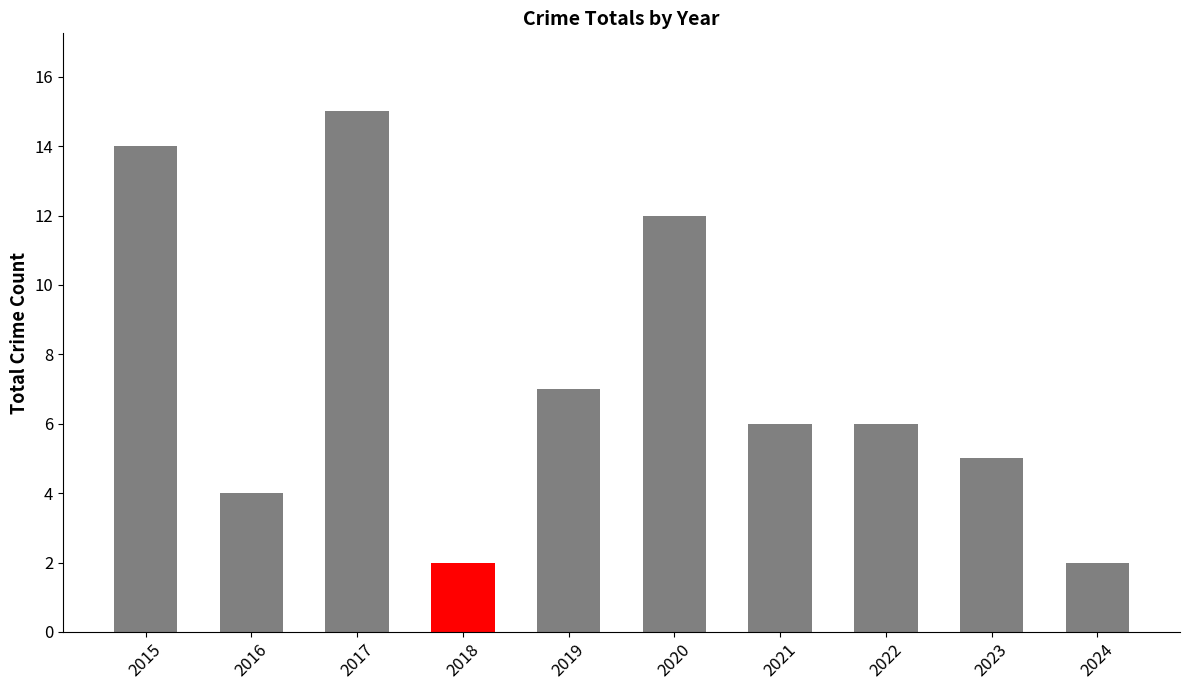

What is the sum of all values?

73